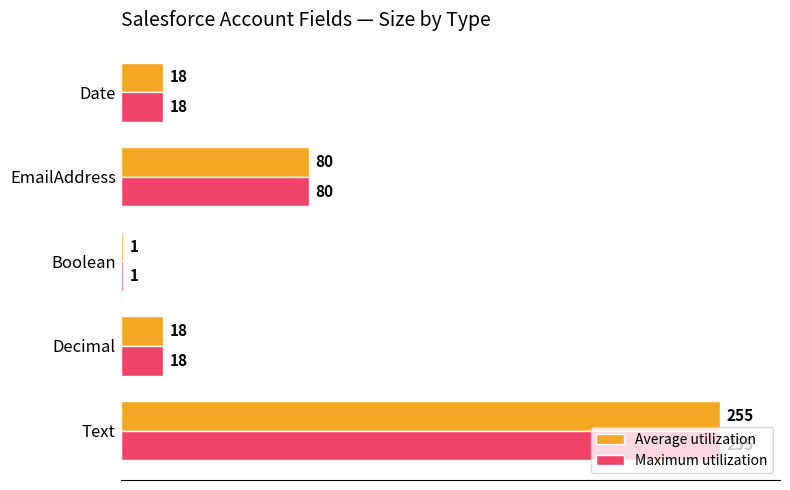

The Average utilization series shows 255 at Text. True or false?

True